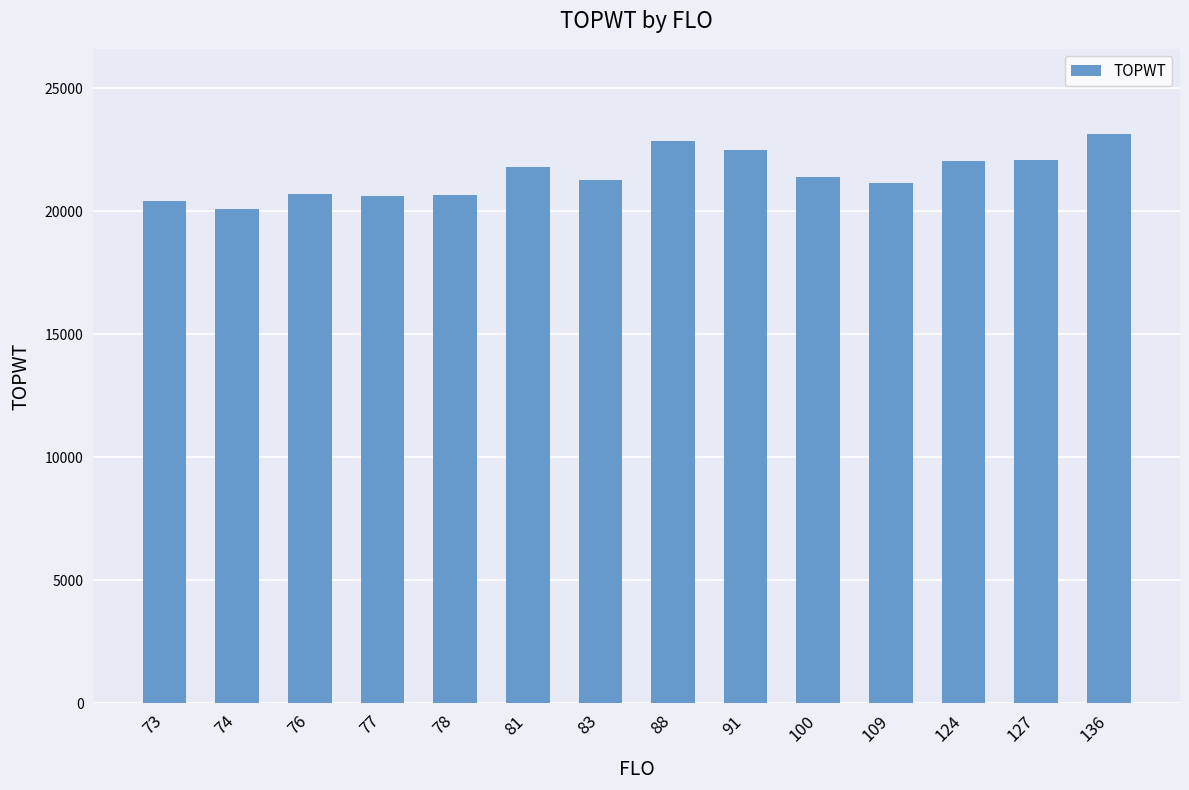

Does the chart contain any negative values?

No